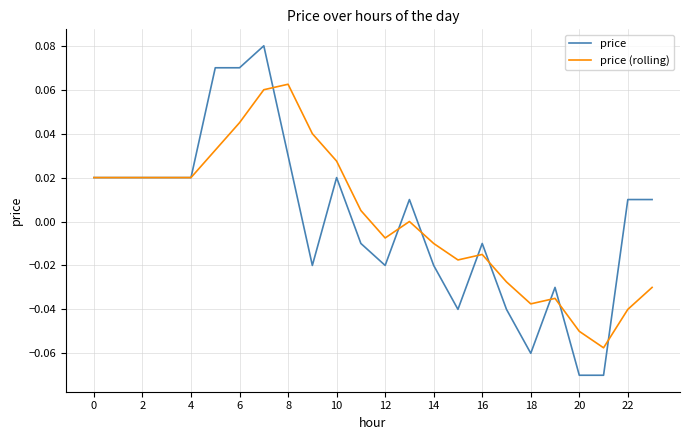

Which series has the largest total across all categories?

price (rolling)